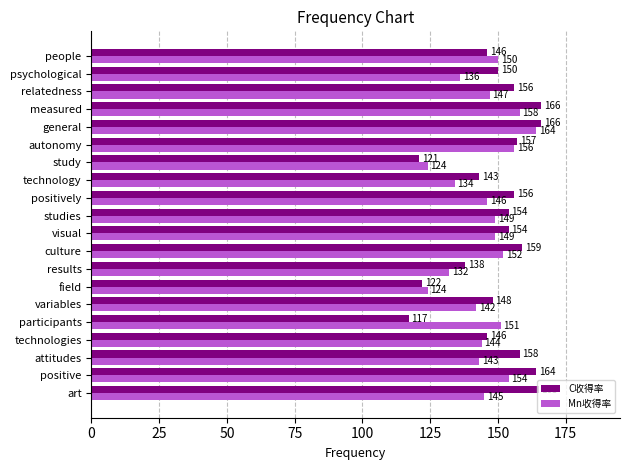

What is the sum of all Mn收得率 values?

2900